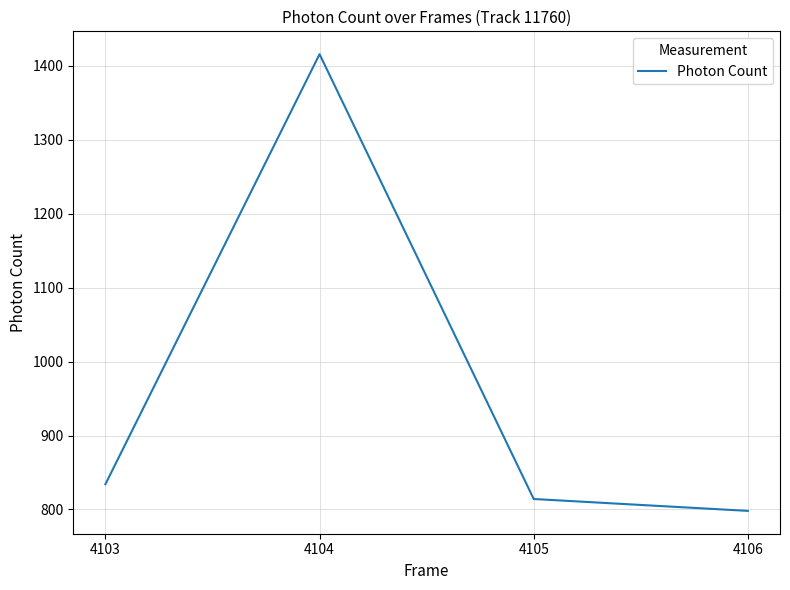

Between 4105 and 4104, which is larger?

4104